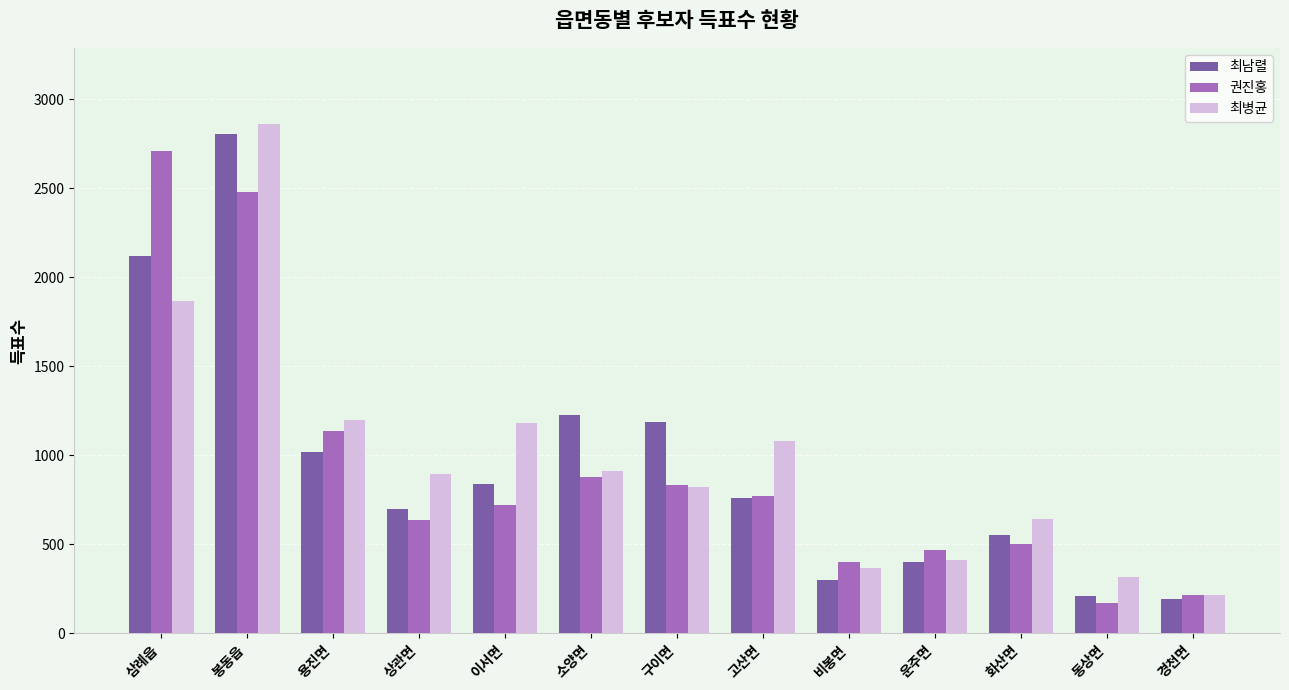

Count the number of data series in this chart.

3